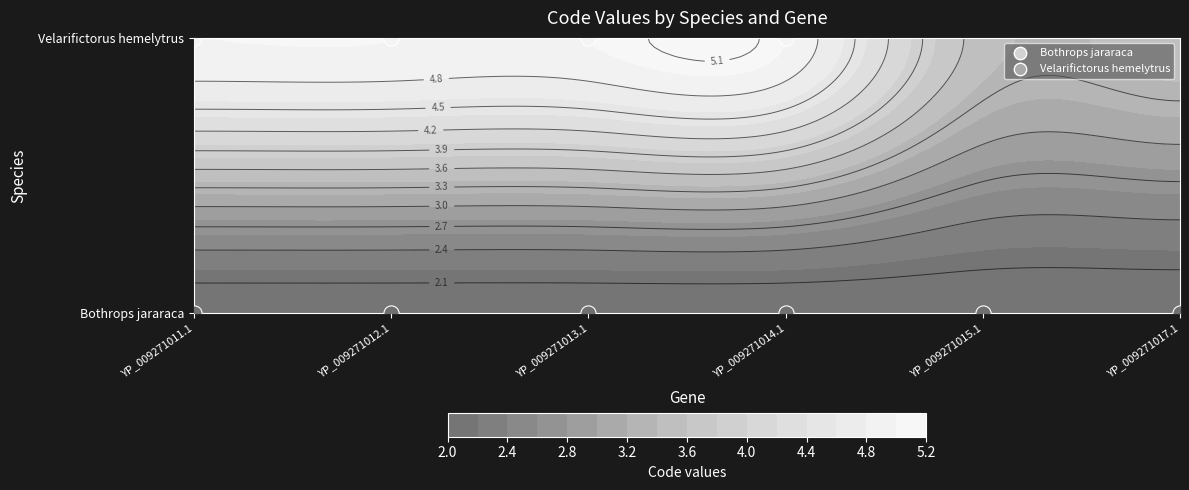

True or false: Velarifictorus hemelytrus has a value of 5 at YP_009271013.1.

True